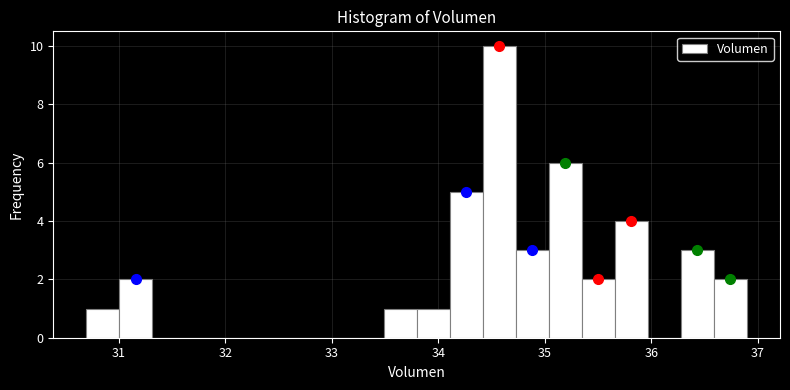

Around what value on the x-axis is the tallest bar? Give the approximate position of its centre, as read against the axis.

34.6